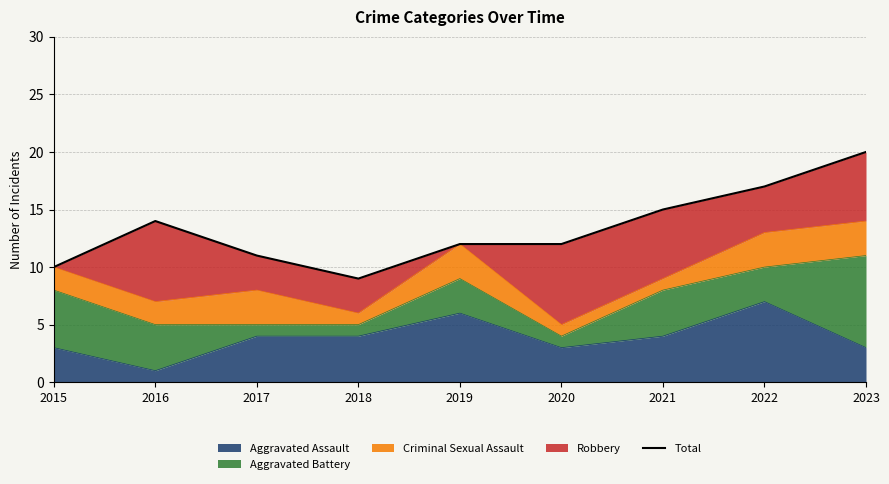

Read the value at 2022, to the nearest 10.

20